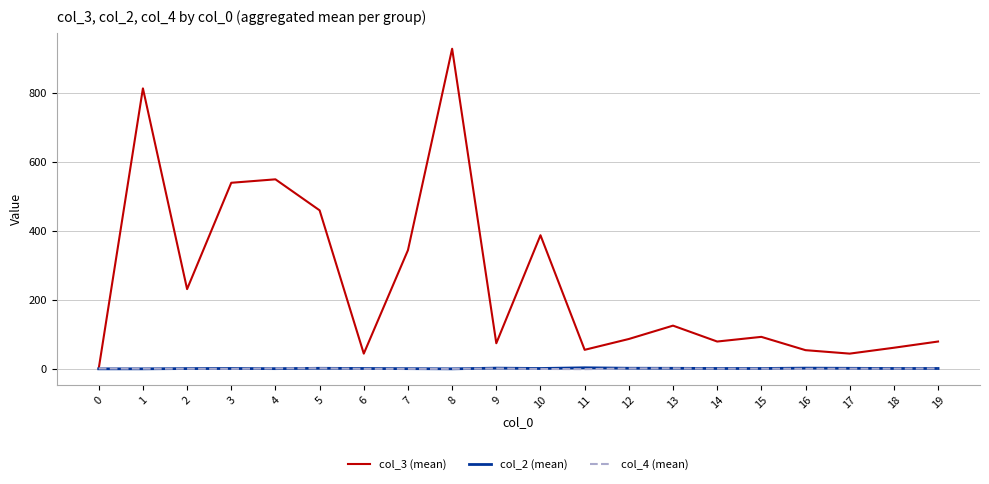

The value of col_3 (mean) at 9 is 115.4. True or false?

False